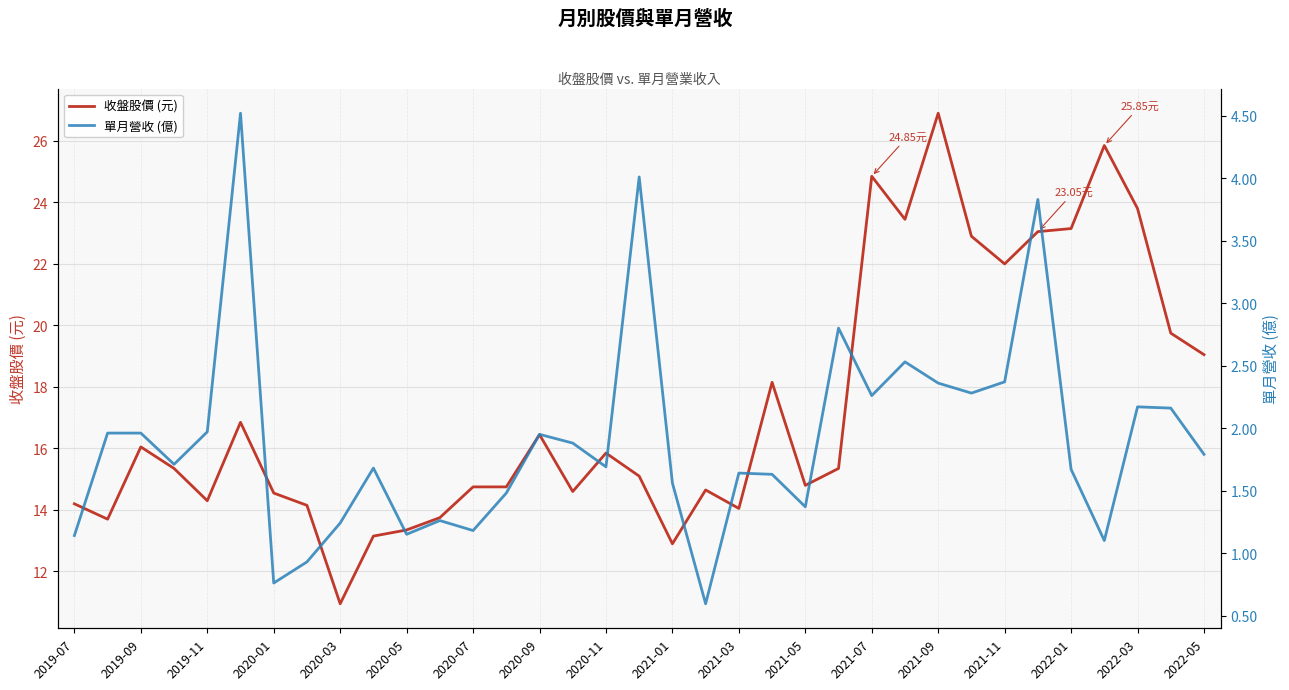

Where does the 收盤股價 (元) series first go above 15?

2019-09